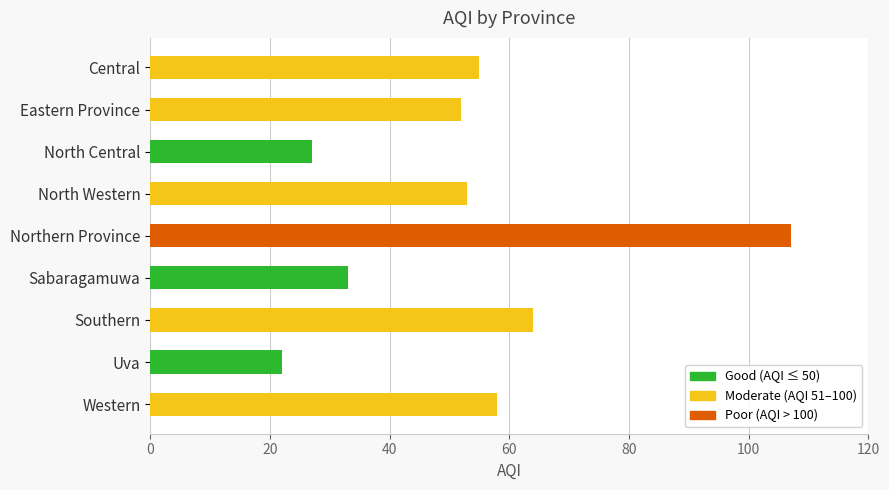

Reading bottom to top, what are all the values shown in this chart?

58	22	64	33	107	53	27	52	55